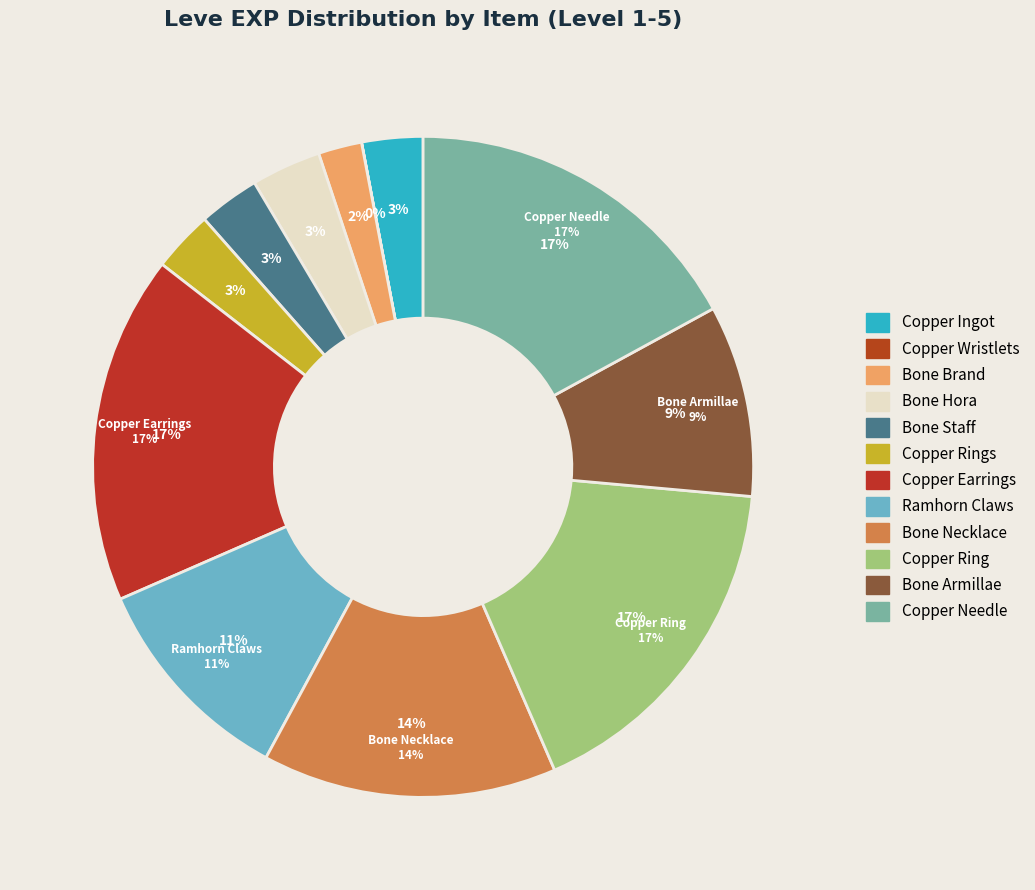

Is there a majority slice in this chart?

No